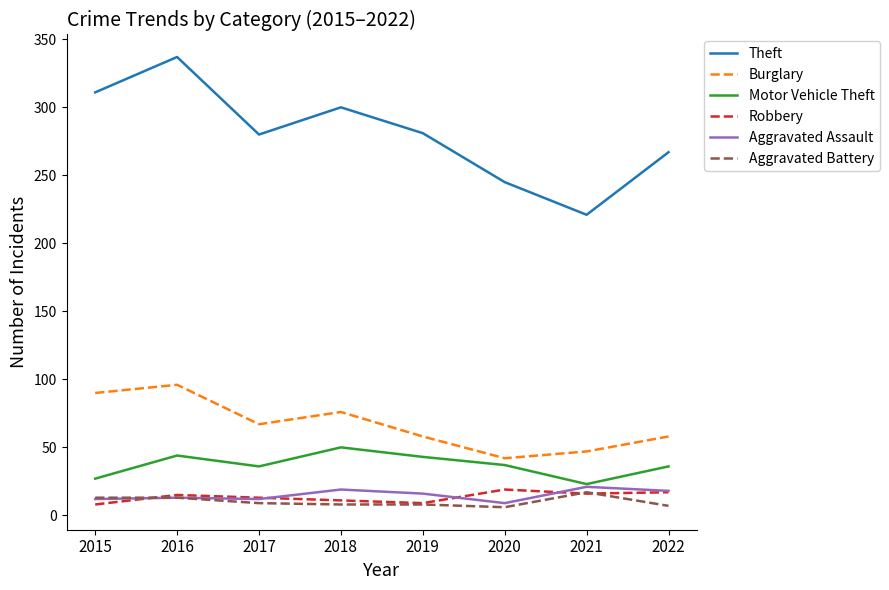

What is the maximum value for Motor Vehicle Theft?

50